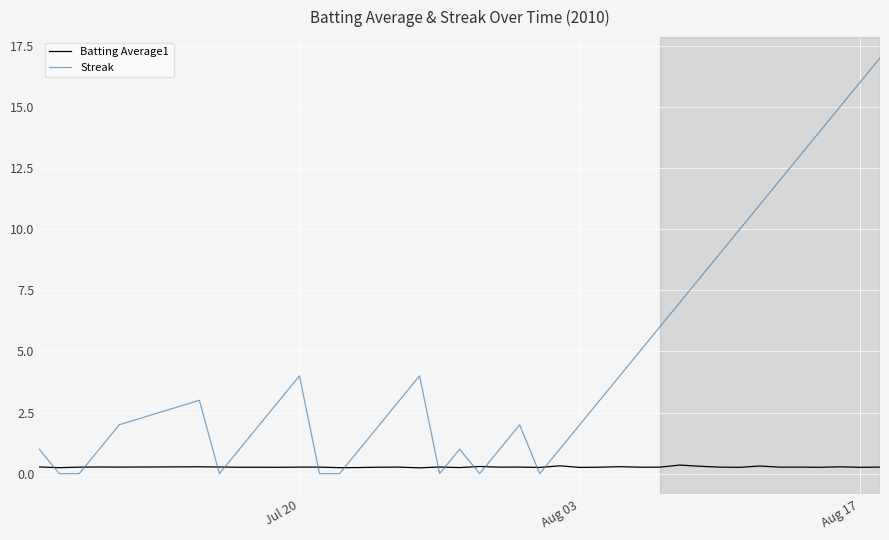

Which series has the largest range (max minus min)?

Streak